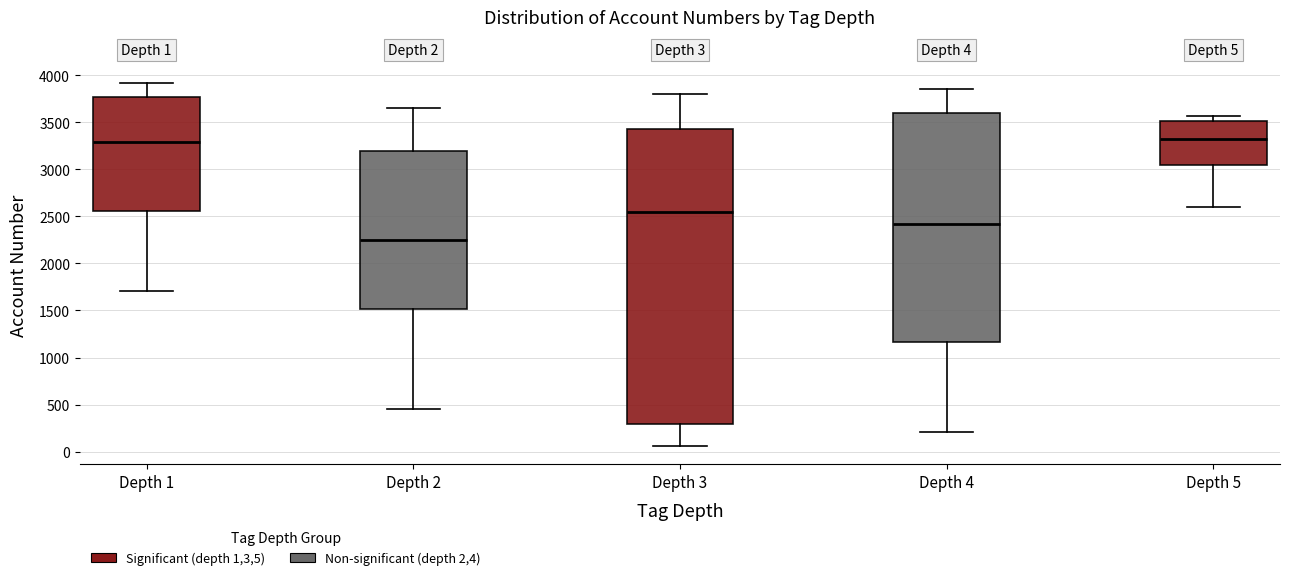

Which box is the tallest, from its lower edge to its upper edge?

Depth 3